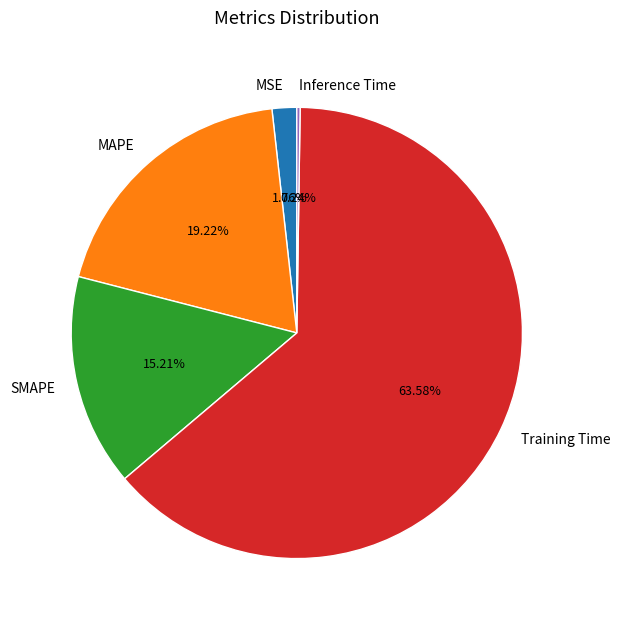

Do MSE and MAPE together represent more than half of the pie?

No